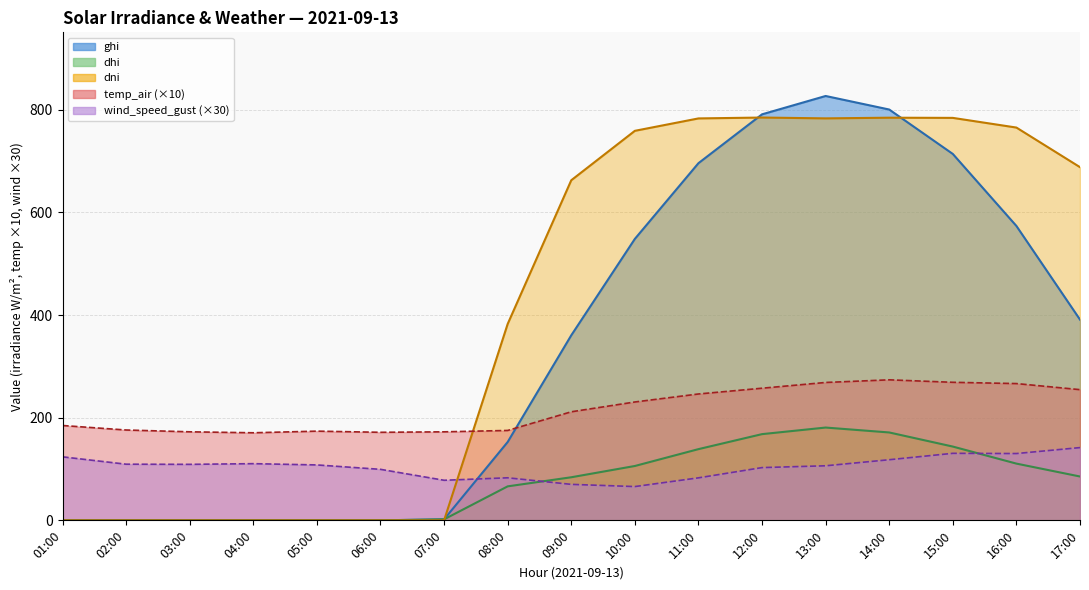

At which category does the chart reach its minimum across all series?

01:00